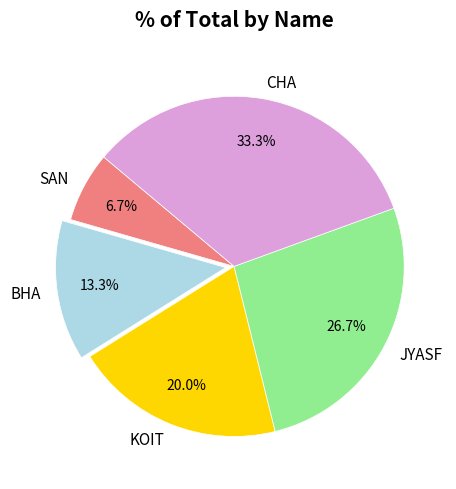

To the nearest percent, what is the difference between the largest and smallest slice percentages?

27%